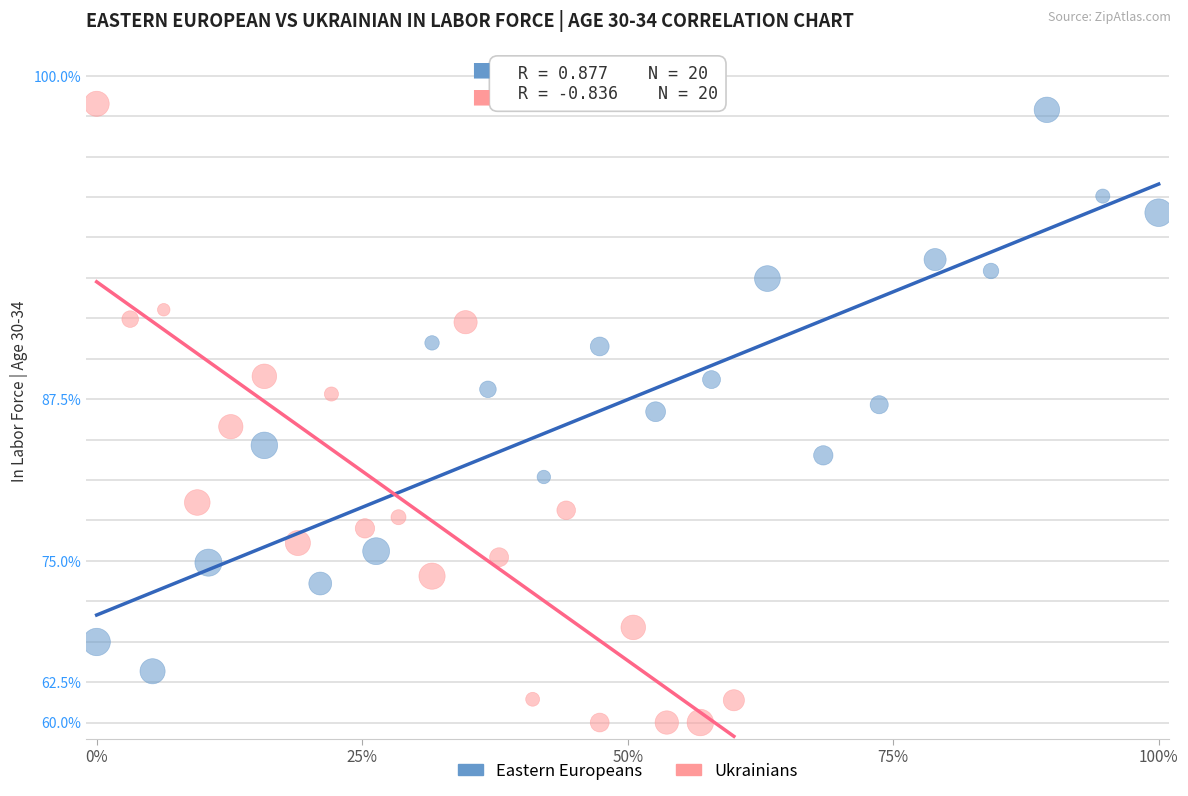

Which series reaches the minimum Y coordinate?

Ukrainians